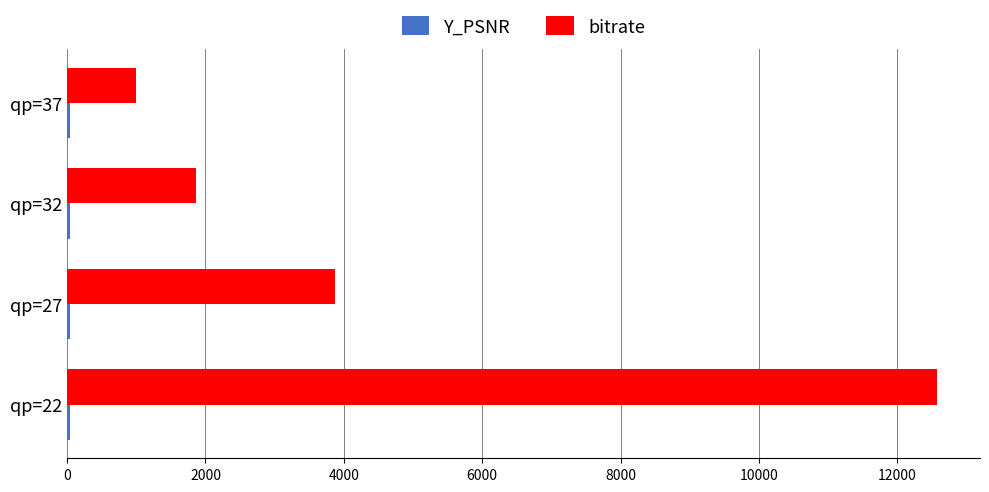

Which series changed the most between qp=22 and qp=32?

bitrate